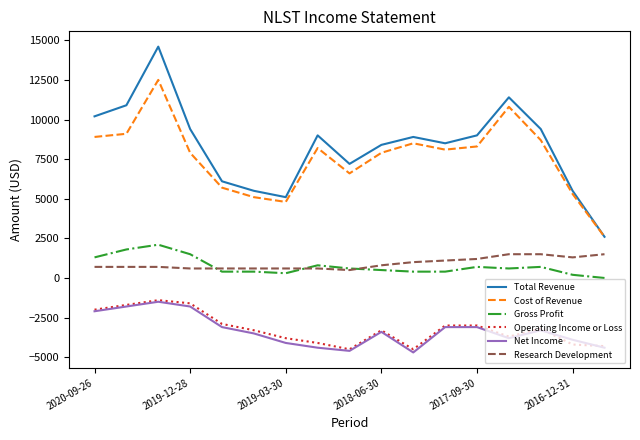

True or false: Research Development and Total Revenue cross at least once.

False